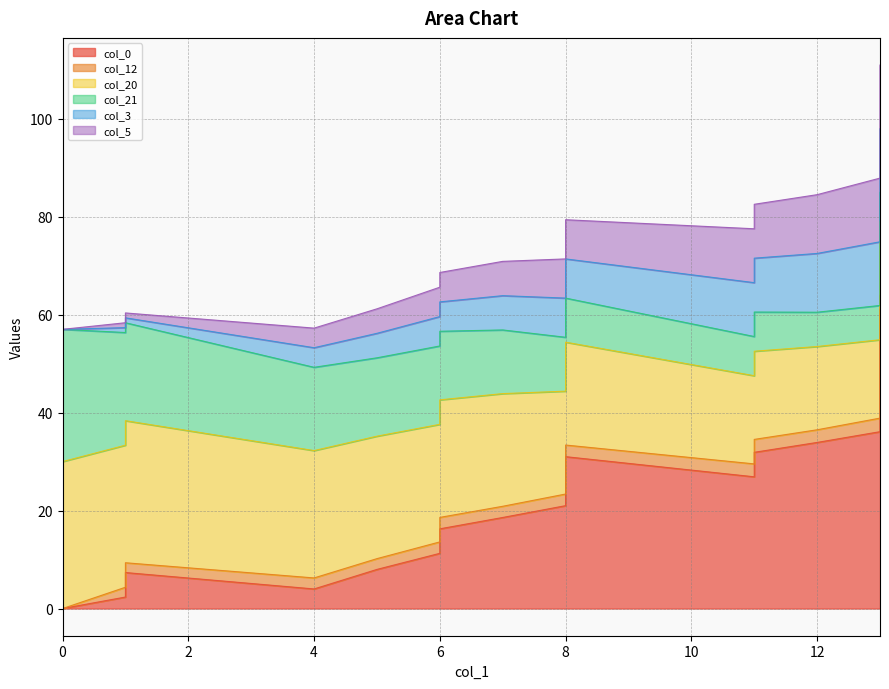

True or false: col_21 has more than 0 points higher than both neighbors.

False